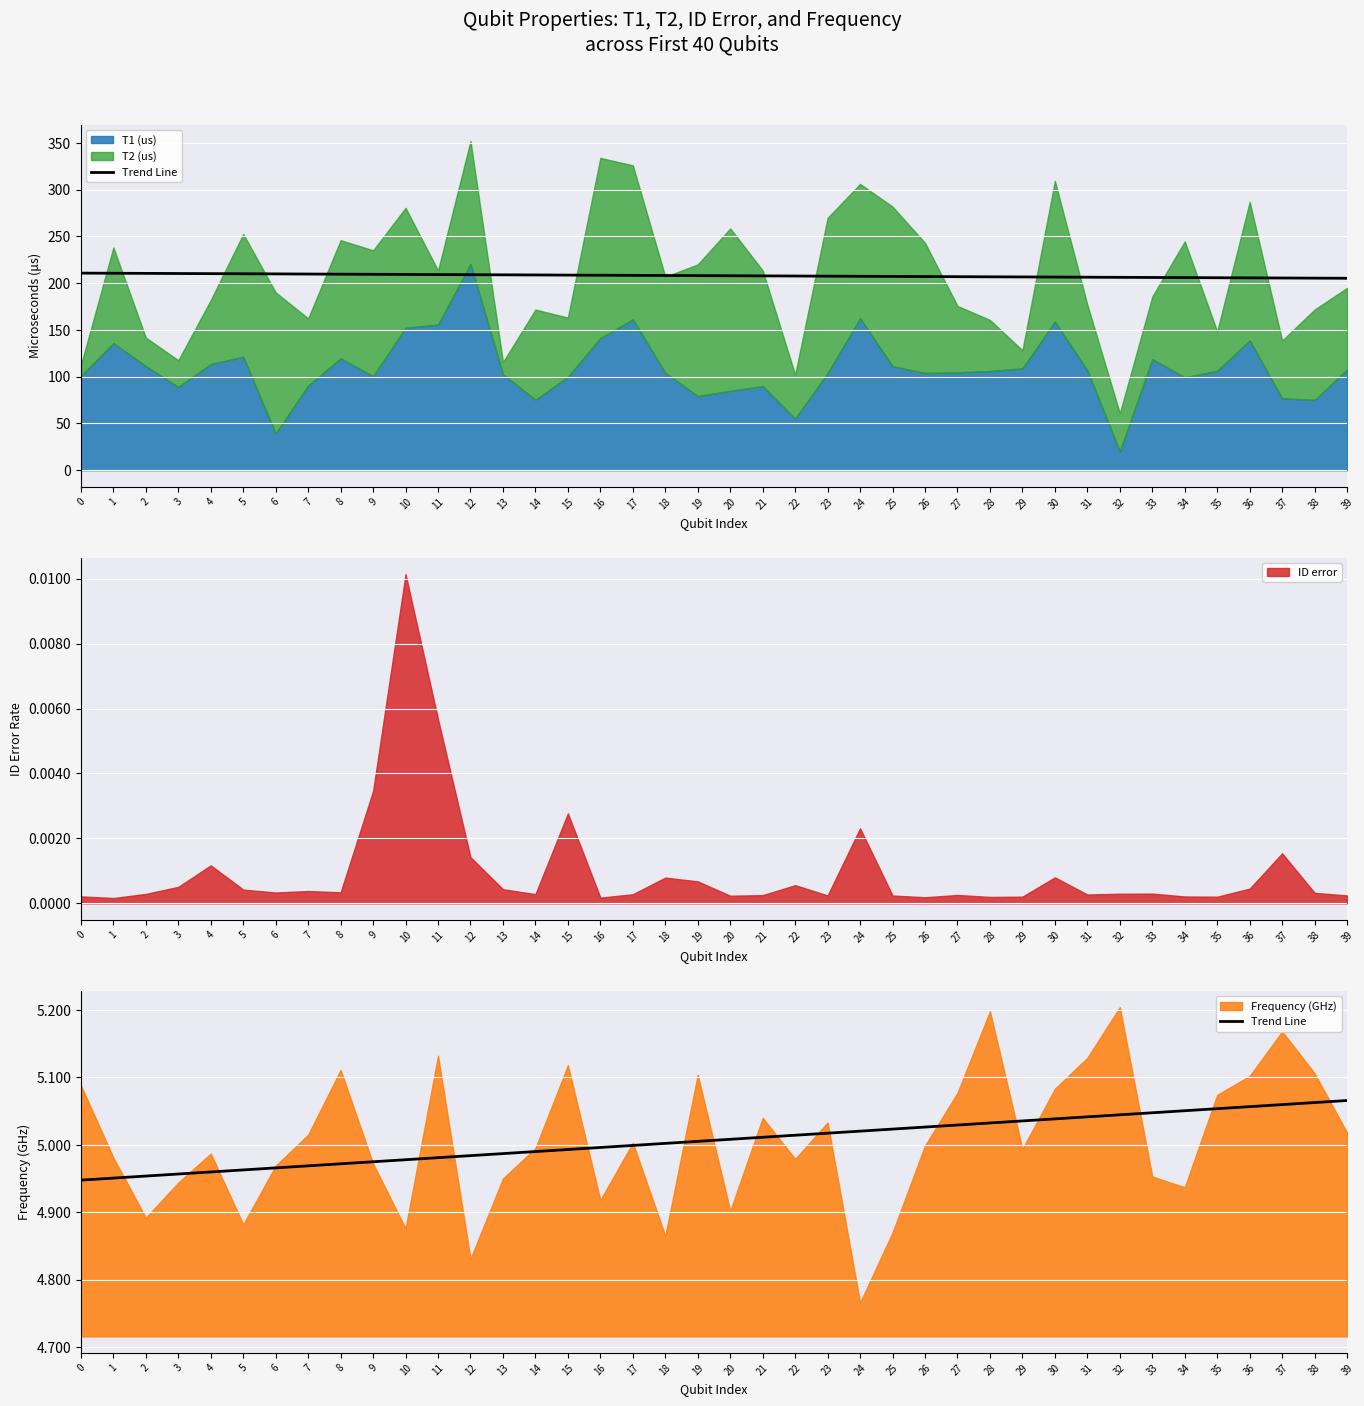

At which label is the value closest to 5?

17